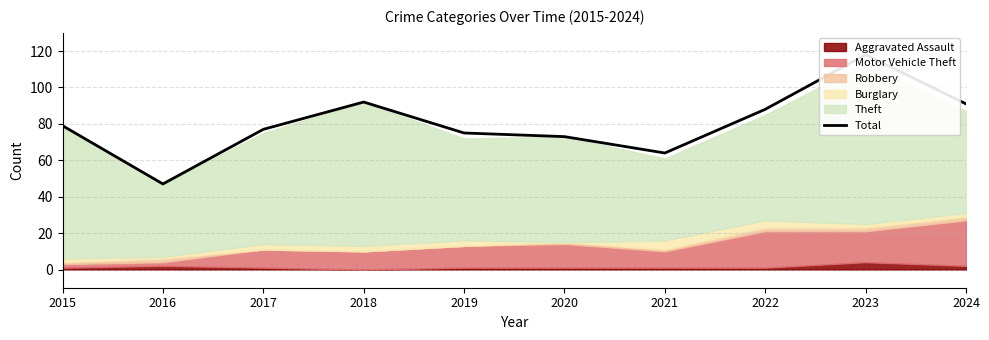

True or false: the data shows 47 at 2016.

True